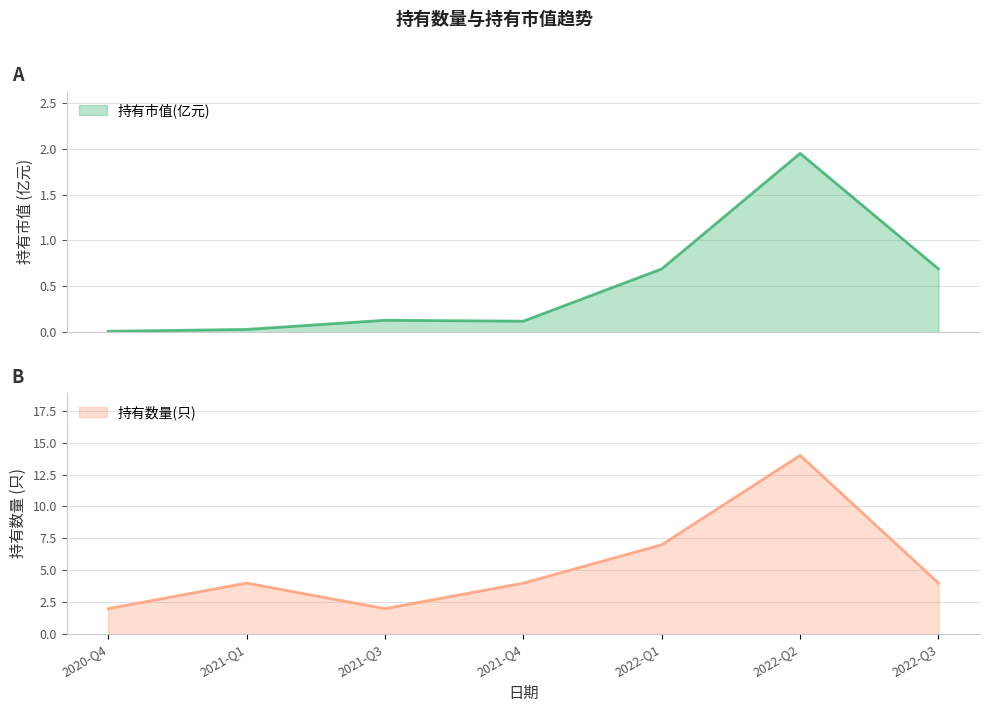

How many data points in 持有数量(只) are less than 4?

2